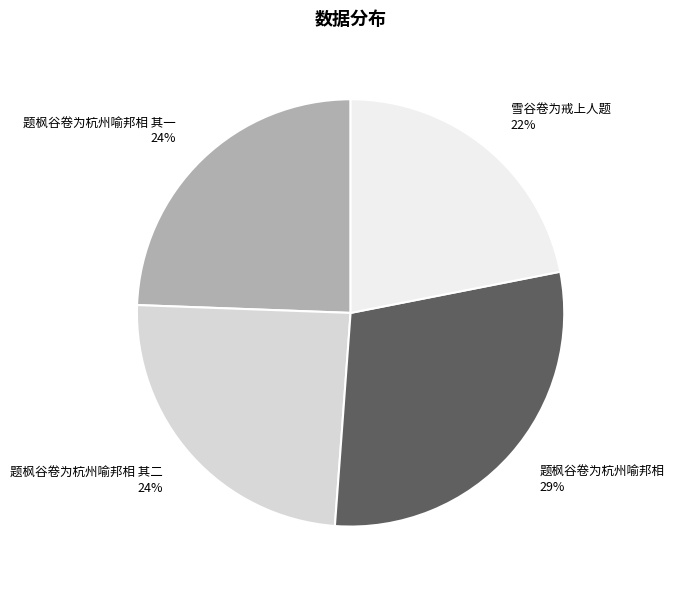

To the nearest percent, what portion does 题枫谷卷为杭州喻邦相 represent?

29%